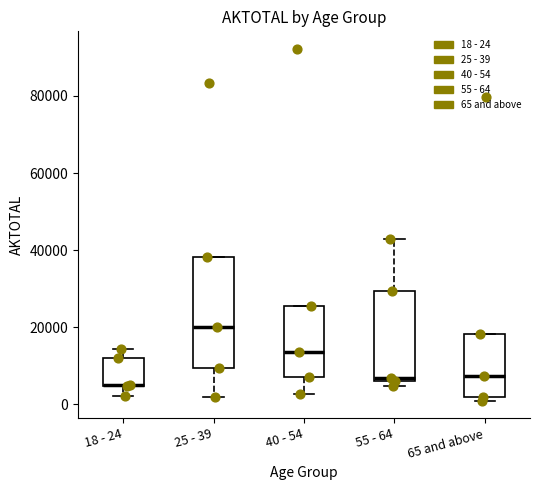

Where is the upper edge of the box for 18 - 24 on the y-axis? The values are not printed on the chart, so give them approximately, as read against the axis.

12000